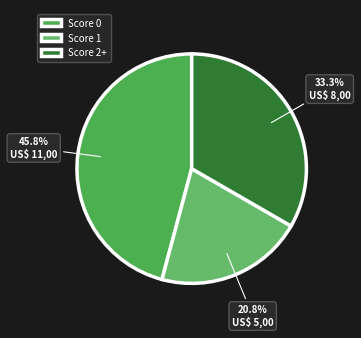

What is the ratio of the value at Score 2+ to the value at Score 1?

1.6